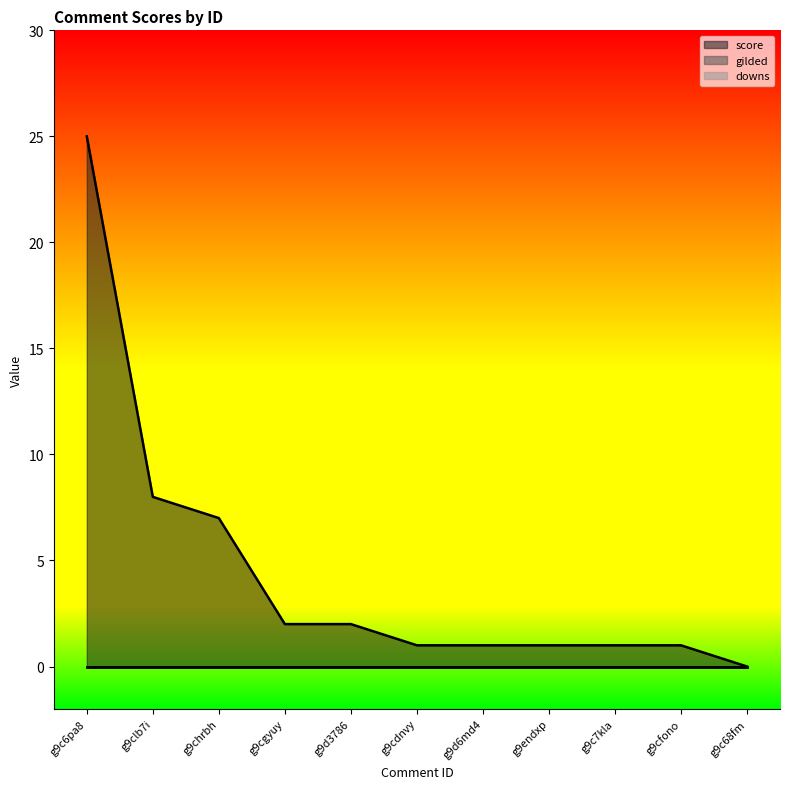

What is the highest value of the score series?

25